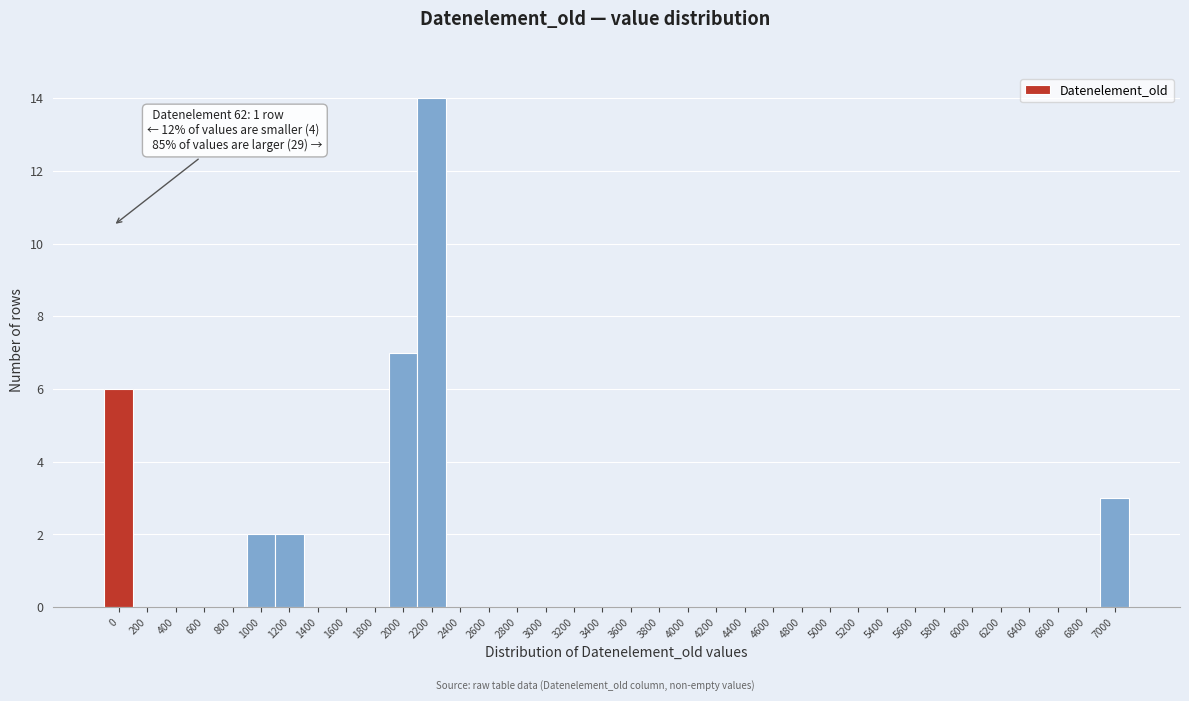

True or false: the data shows 4 at 2000.

False